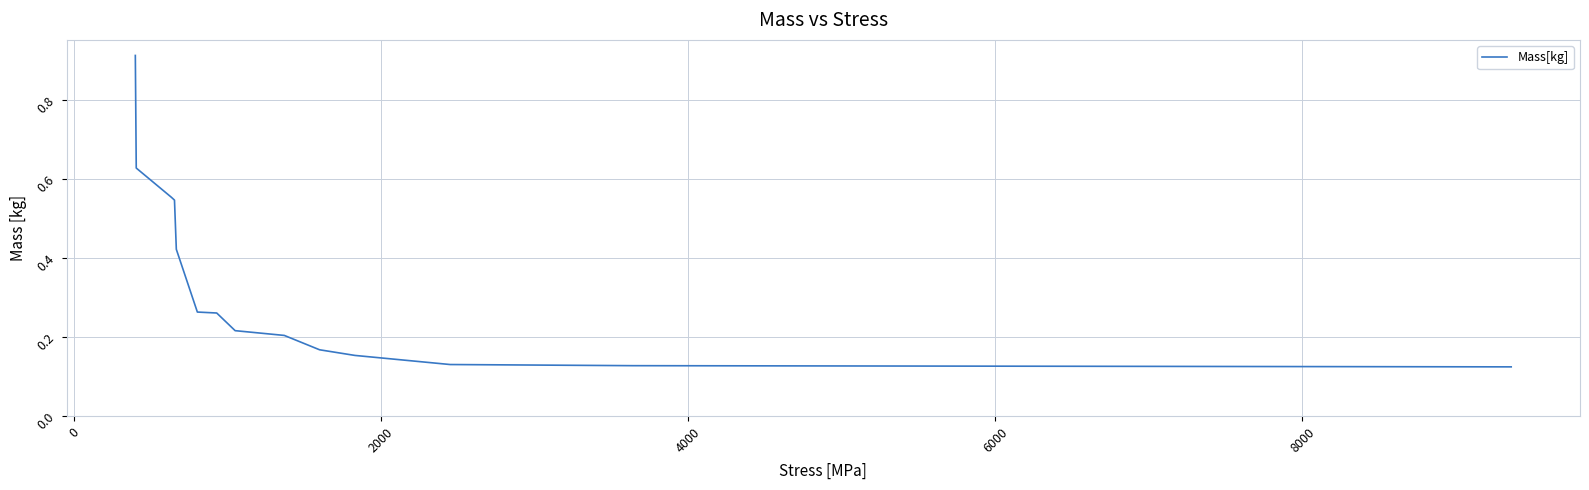

What is the maximum value shown in the chart?

0.9